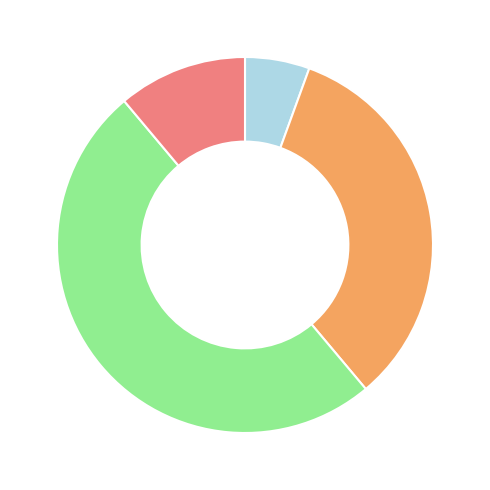

Count the number of slices in the pie.

4